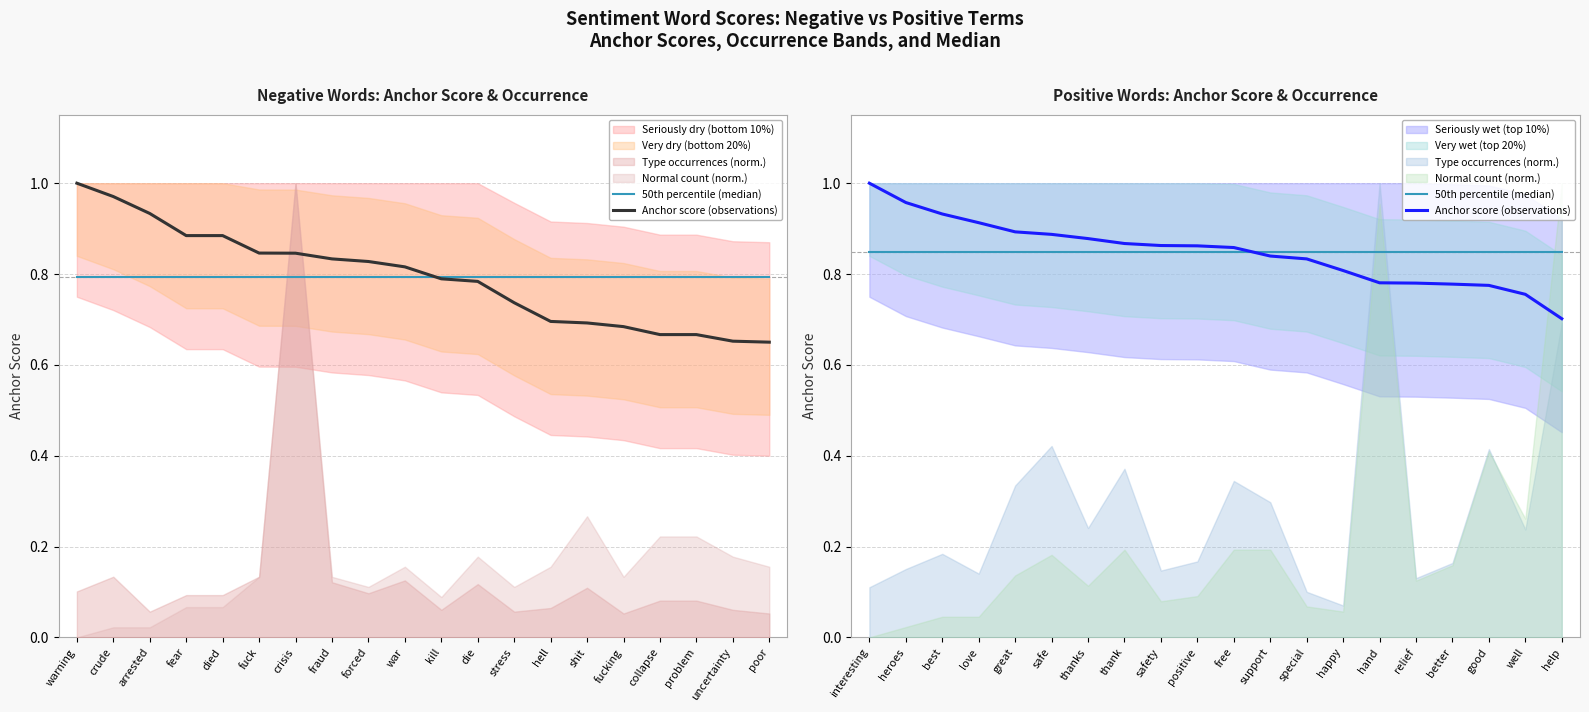

What is the difference between the maximum and minimum values in the Anchor score (observations) series?

0.3